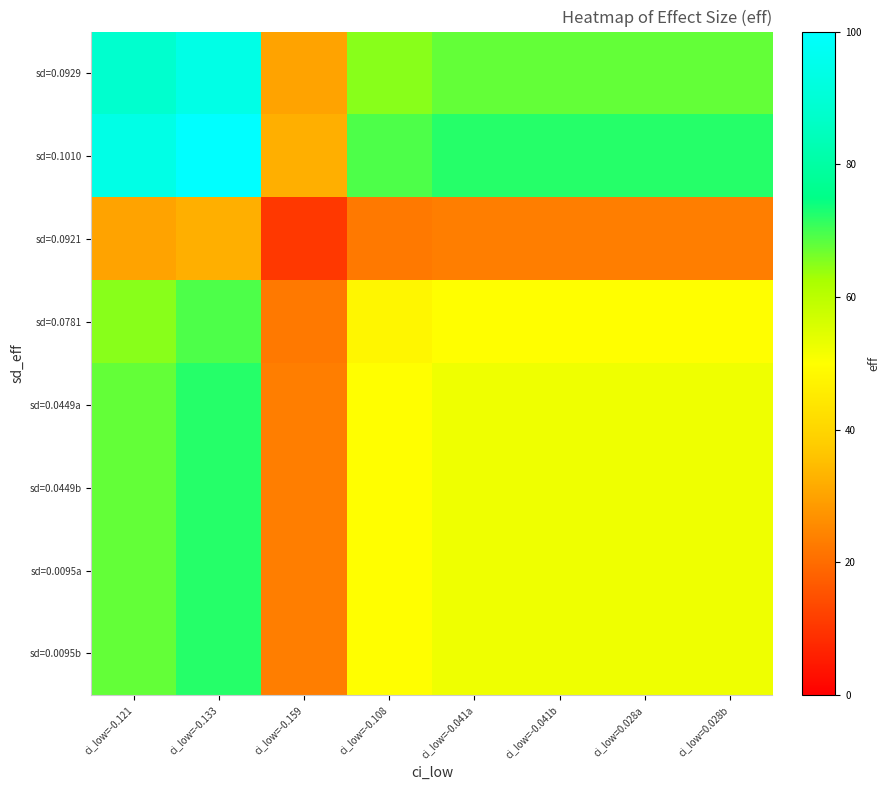

Reading left to right, what are all the values shown in this chart?

sd=0.0929: ci_low=-0.121=88.0	ci_low=-0.133=93.8	ci_low=-0.159=30.2	ci_low=-0.108=64.9	ci_low=-0.041a=67.8	ci_low=-0.041b=67.8	ci_low=0.028a=67.8	ci_low=0.028b=67.8
sd=0.1010: ci_low=-0.121=93.8	ci_low=-0.133=100.0	ci_low=-0.159=32.2	ci_low=-0.108=69.2	ci_low=-0.041a=72.2	ci_low=-0.041b=72.2	ci_low=0.028a=72.2	ci_low=0.028b=72.2
sd=0.0921: ci_low=-0.121=30.2	ci_low=-0.133=32.2	ci_low=-0.159=10.4	ci_low=-0.108=22.3	ci_low=-0.041a=23.3	ci_low=-0.041b=23.3	ci_low=0.028a=23.3	ci_low=0.028b=23.3
sd=0.0781: ci_low=-0.121=64.9	ci_low=-0.133=69.2	ci_low=-0.159=22.3	ci_low=-0.108=47.9	ci_low=-0.041a=50.0	ci_low=-0.041b=50.0	ci_low=0.028a=50.0	ci_low=0.028b=50.0
sd=0.0449a: ci_low=-0.121=67.8	ci_low=-0.133=72.2	ci_low=-0.159=23.3	ci_low=-0.108=50.0	ci_low=-0.041a=52.2	ci_low=-0.041b=52.2	ci_low=0.028a=52.2	ci_low=0.028b=52.2
sd=0.0449b: ci_low=-0.121=67.8	ci_low=-0.133=72.2	ci_low=-0.159=23.3	ci_low=-0.108=50.0	ci_low=-0.041a=52.2	ci_low=-0.041b=52.2	ci_low=0.028a=52.2	ci_low=0.028b=52.2
sd=0.0095a: ci_low=-0.121=67.8	ci_low=-0.133=72.2	ci_low=-0.159=23.3	ci_low=-0.108=50.0	ci_low=-0.041a=52.2	ci_low=-0.041b=52.2	ci_low=0.028a=52.2	ci_low=0.028b=52.2
sd=0.0095b: ci_low=-0.121=67.8	ci_low=-0.133=72.2	ci_low=-0.159=23.3	ci_low=-0.108=50.0	ci_low=-0.041a=52.2	ci_low=-0.041b=52.2	ci_low=0.028a=52.2	ci_low=0.028b=52.2